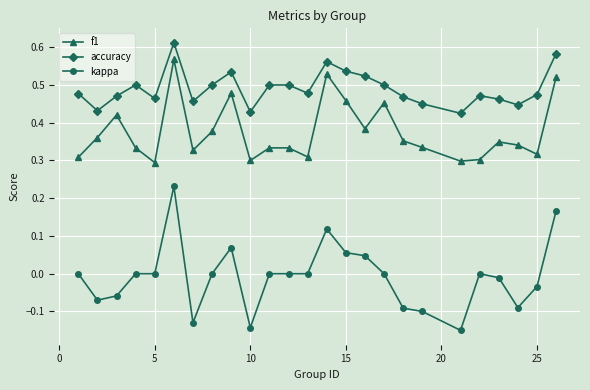

Which series has the largest total across all categories?

accuracy